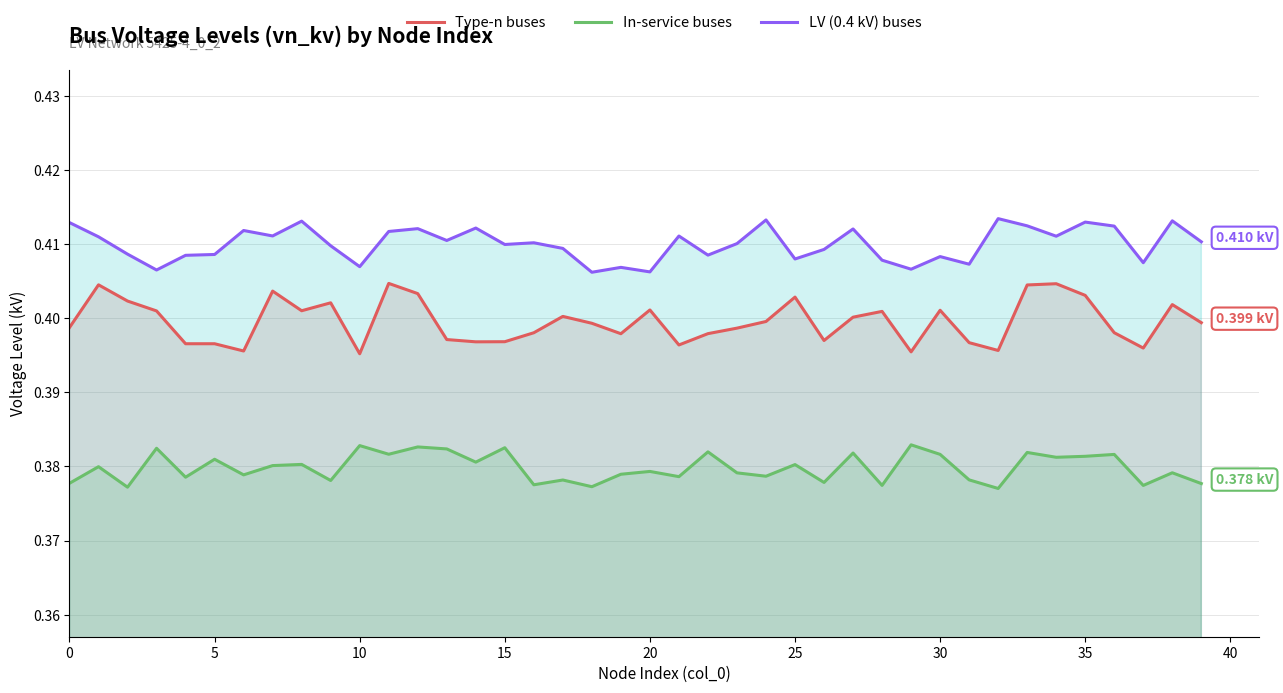

Which series has the widest spread of values?

Type-n buses